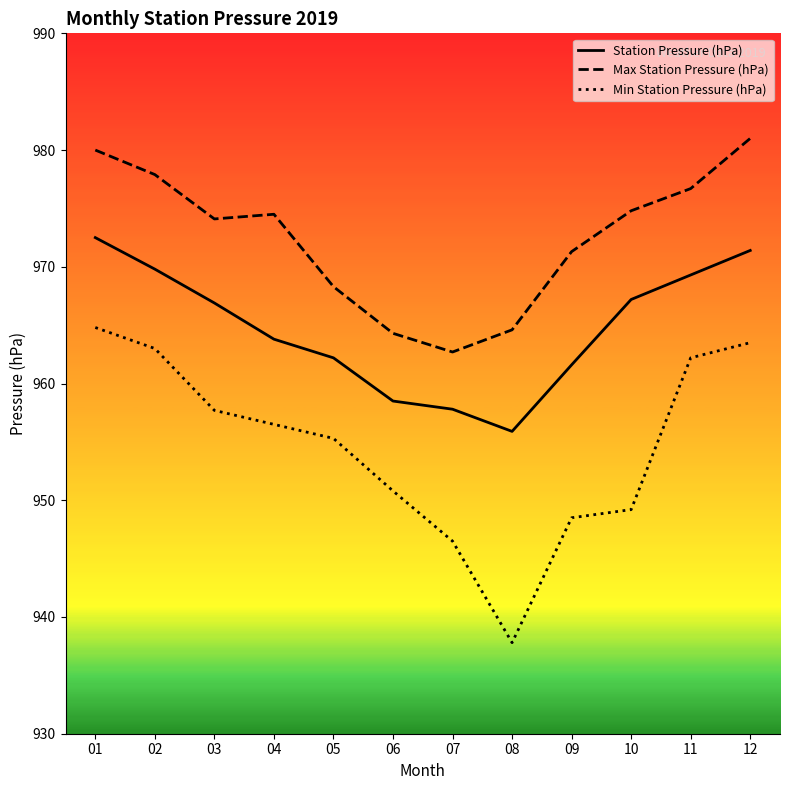

Reading left to right, extract all data points from this chart.

Station Pressure (hPa): 01=972.5	02=969.8	03=966.9	04=963.8	05=962.2	06=958.5	07=957.8	08=955.9	09=961.6	10=967.2	11=969.3	12=971.4
Max Station Pressure (hPa): 01=980.0	02=977.9	03=974.1	04=974.5	05=968.3	06=964.3	07=962.7	08=964.6	09=971.3	10=974.8	11=976.7	12=981.0
Min Station Pressure (hPa): 01=964.8	02=963.0	03=957.7	04=956.5	05=955.3	06=950.8	07=946.5	08=937.8	09=948.5	10=949.2	11=962.2	12=963.5